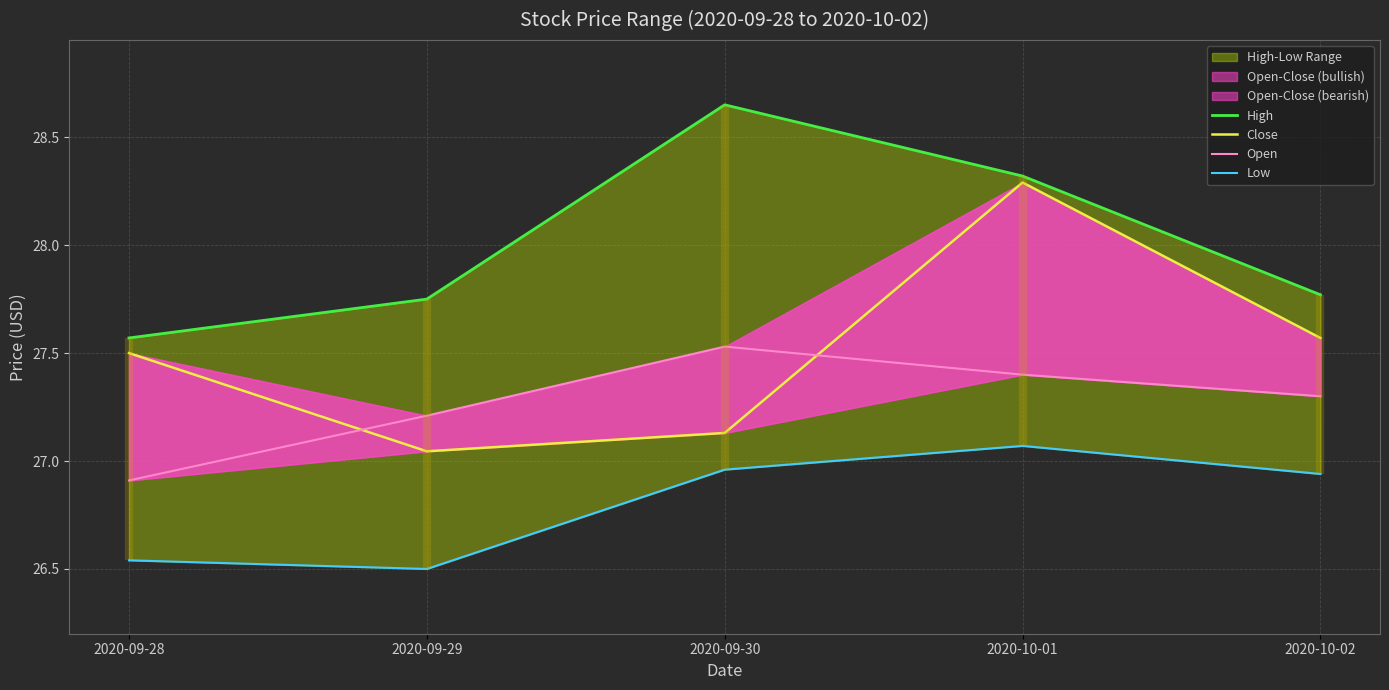

Reading left to right, what are all the values shown in this chart?

High: 2020-09-28=27.6	2020-09-29=27.8	2020-09-30=28.6	2020-10-01=28.3	2020-10-02=27.8
Close: 2020-09-28=27.5	2020-09-29=27.0	2020-09-30=27.1	2020-10-01=28.3	2020-10-02=27.6
Open: 2020-09-28=26.9	2020-09-29=27.2	2020-09-30=27.5	2020-10-01=27.4	2020-10-02=27.3
Low: 2020-09-28=26.5	2020-09-29=26.5	2020-09-30=27.0	2020-10-01=27.1	2020-10-02=26.9